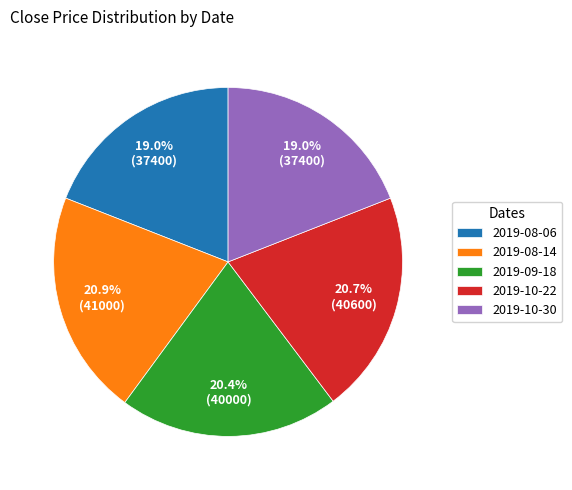

Count the number of slices in the pie.

5